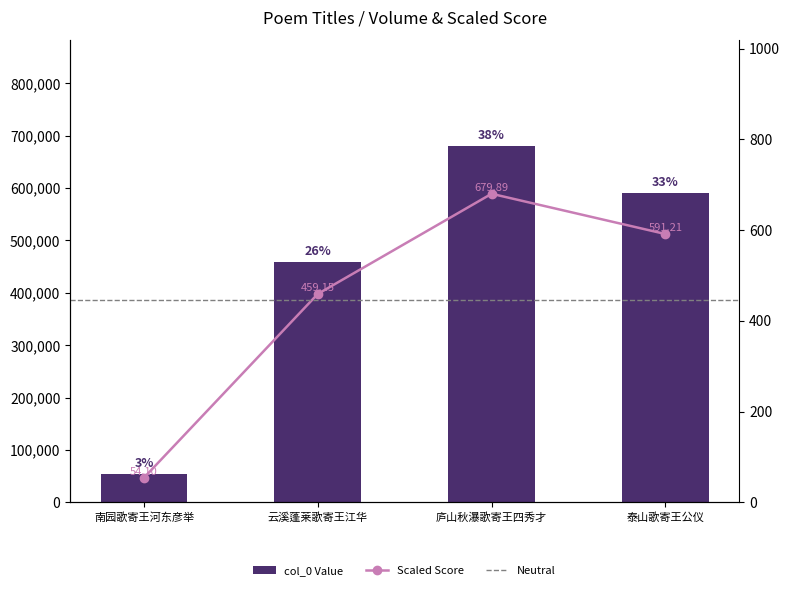

What is the value of the 2nd bar from the left?

459148